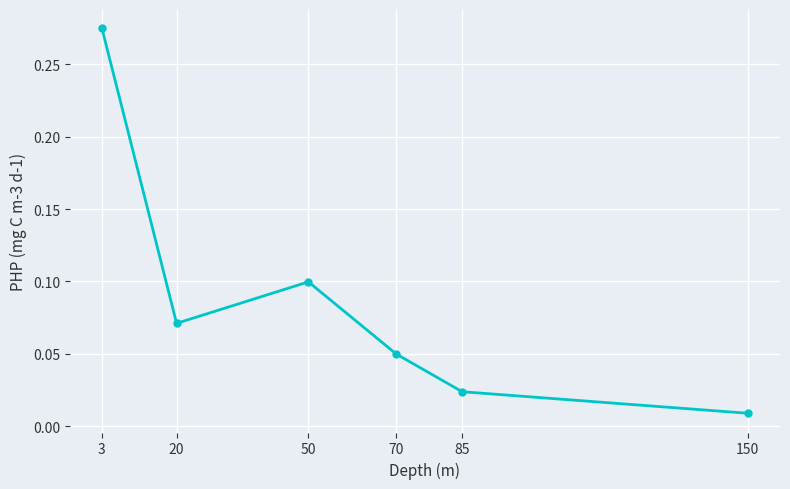

Is it true that the value at 50 is 0.1?

True